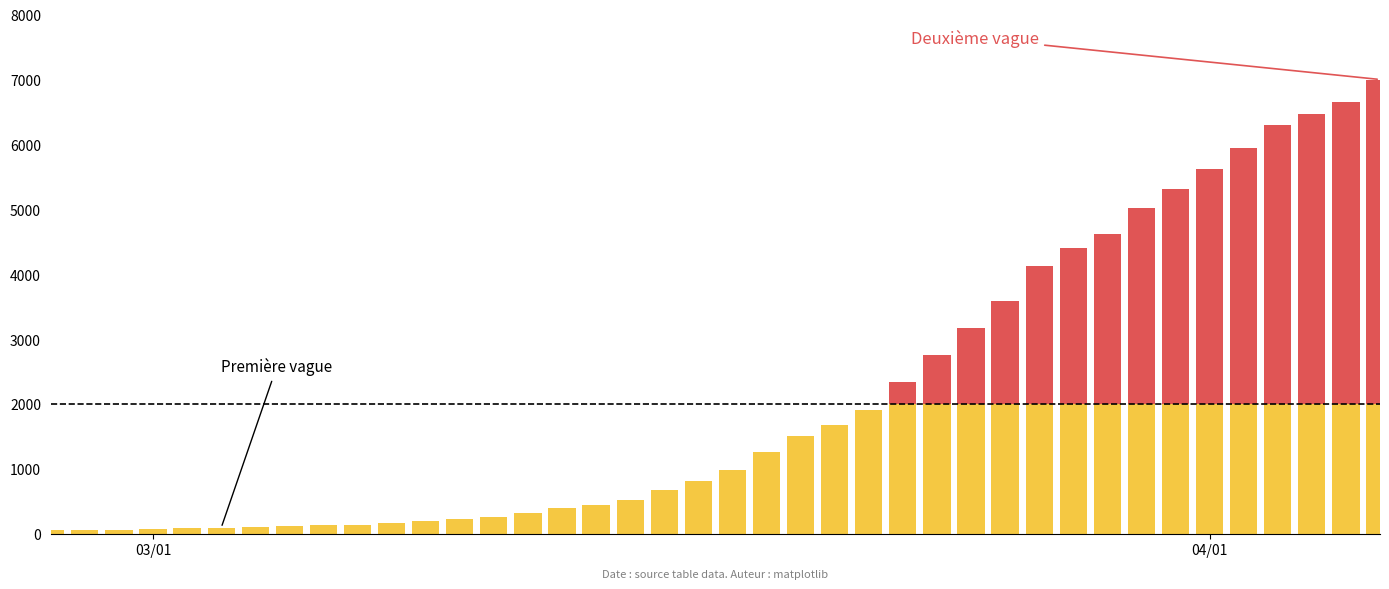

How many data points does each series have?

40